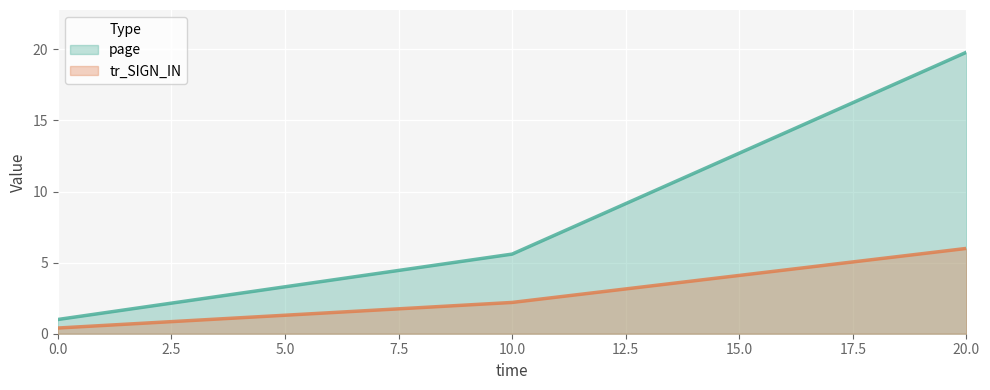

What is the difference between the highest and lowest values at 20.0?

13.8